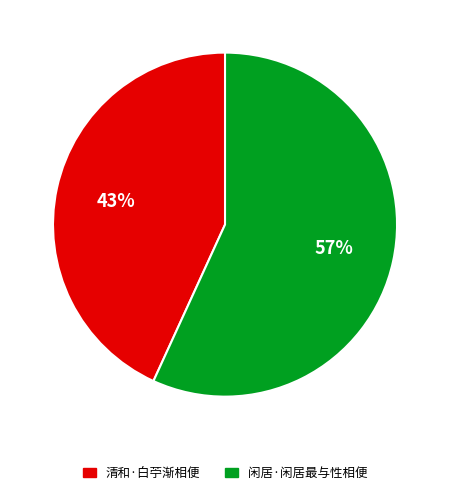

To the nearest percent, what is the difference between the 清和·白苧渐相便 and 闲居·闲居最与性相便 slice percentages?

14%